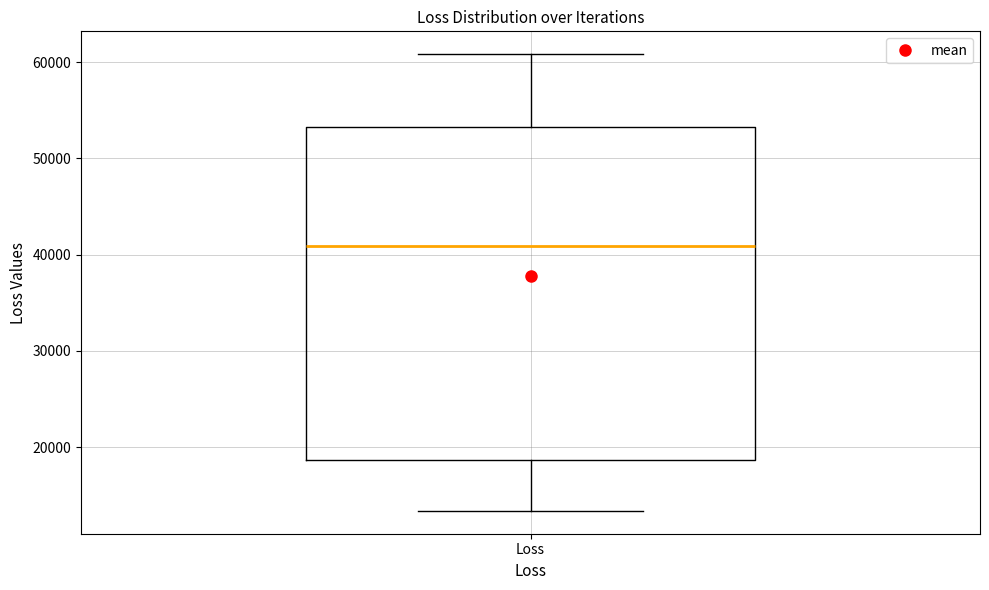

Where does the lower whisker of the box for Loss end on the y-axis? The values are not printed on the chart, so give them approximately, as read against the axis.

13000